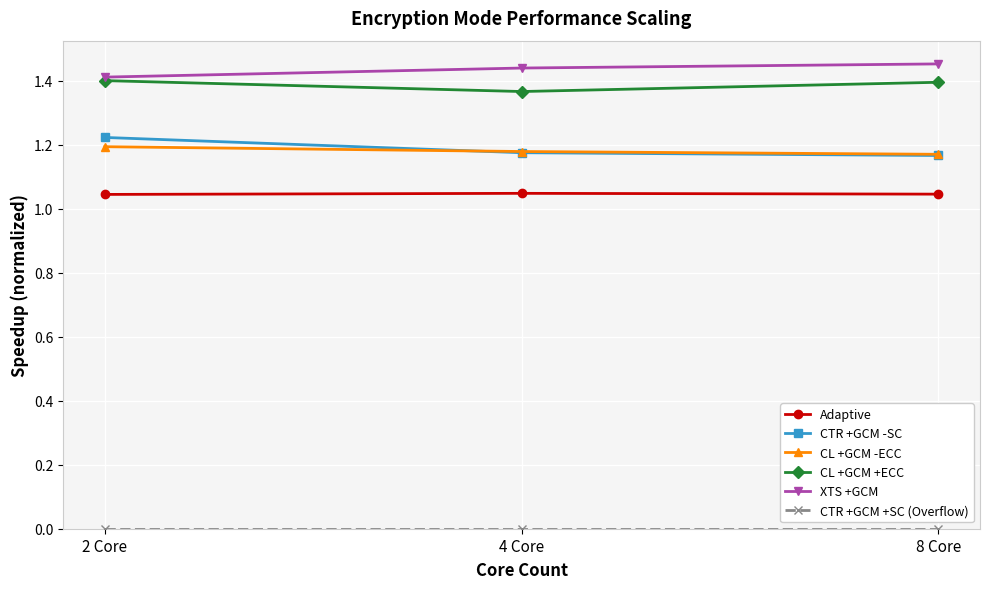

Count the CL +GCM -ECC values in the range 1 to 2.

3